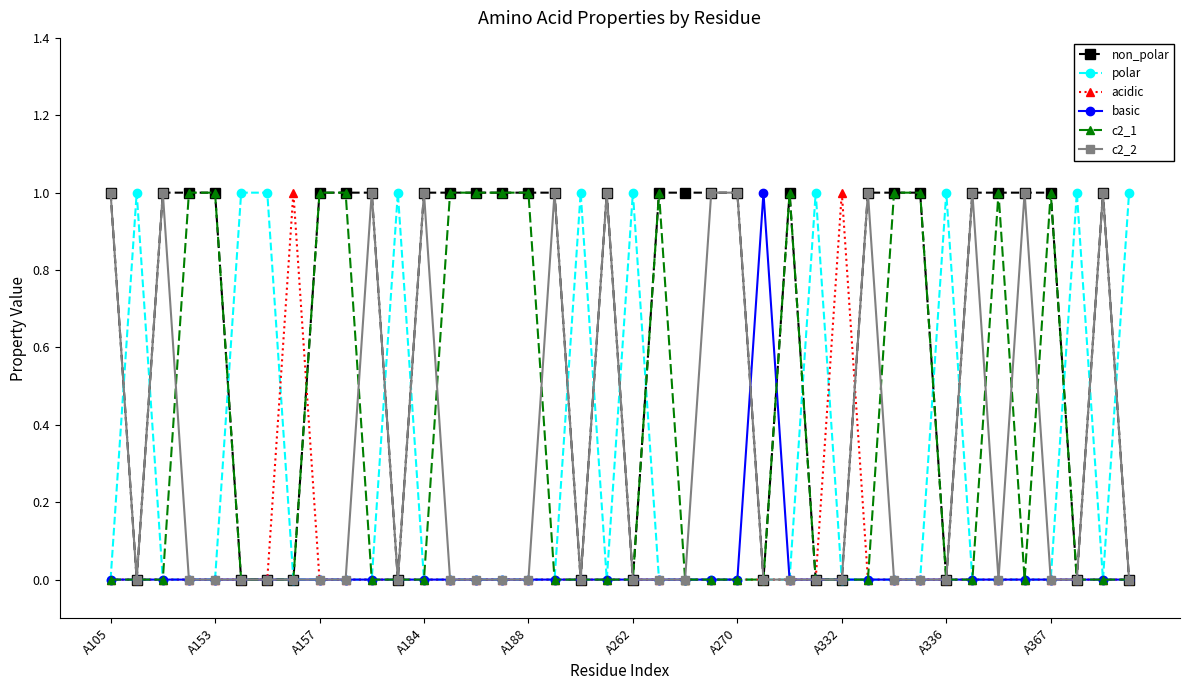

Which series has the largest total across all categories?

non_polar